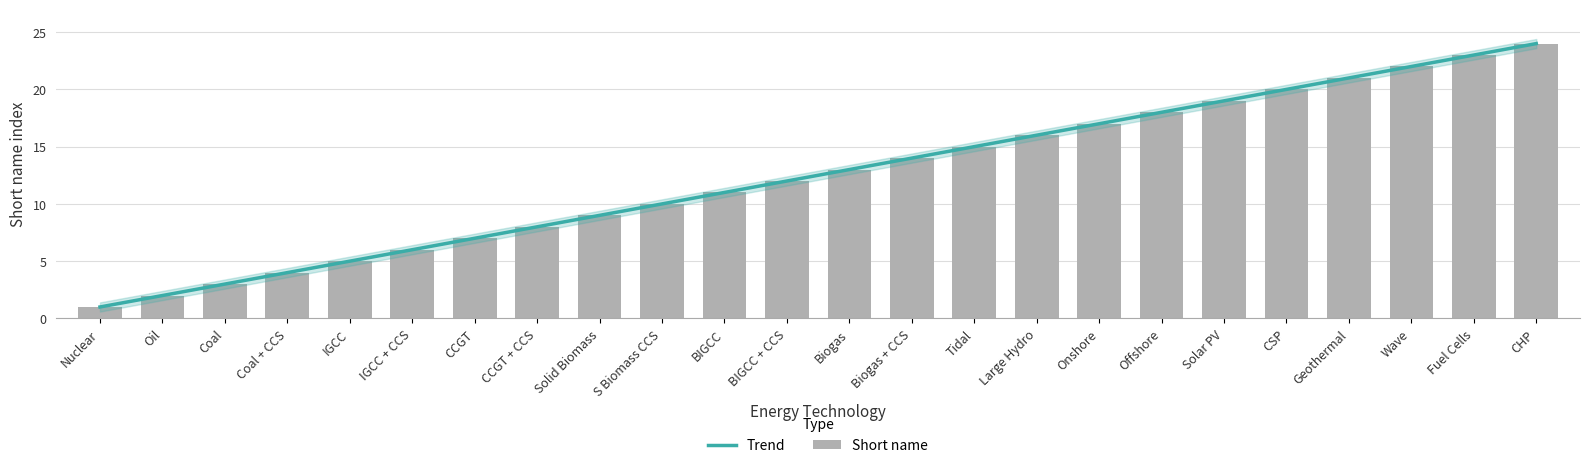

How many series are shown in this chart?

2